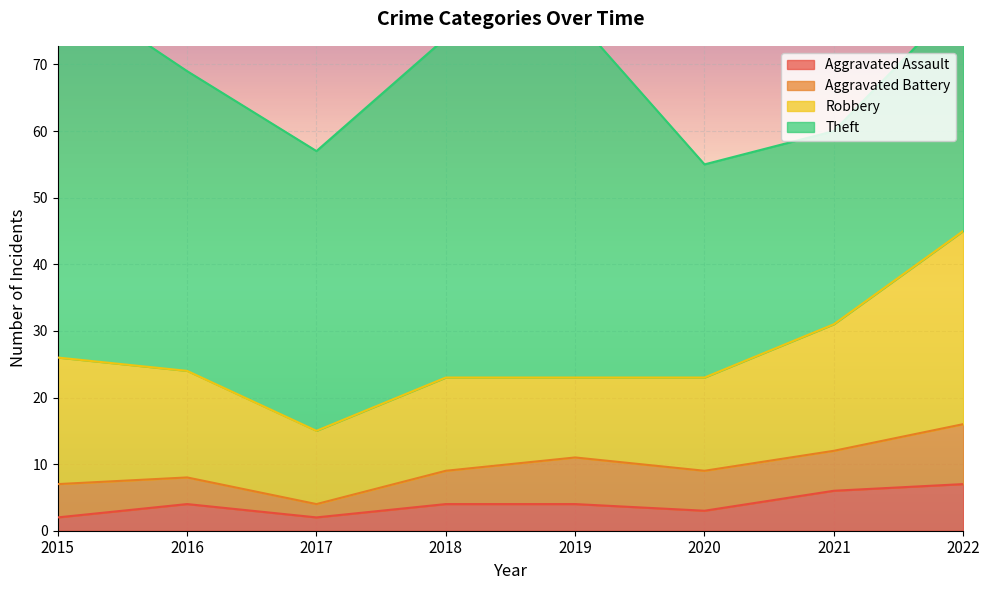

What is the minimum value shown in the chart?

2